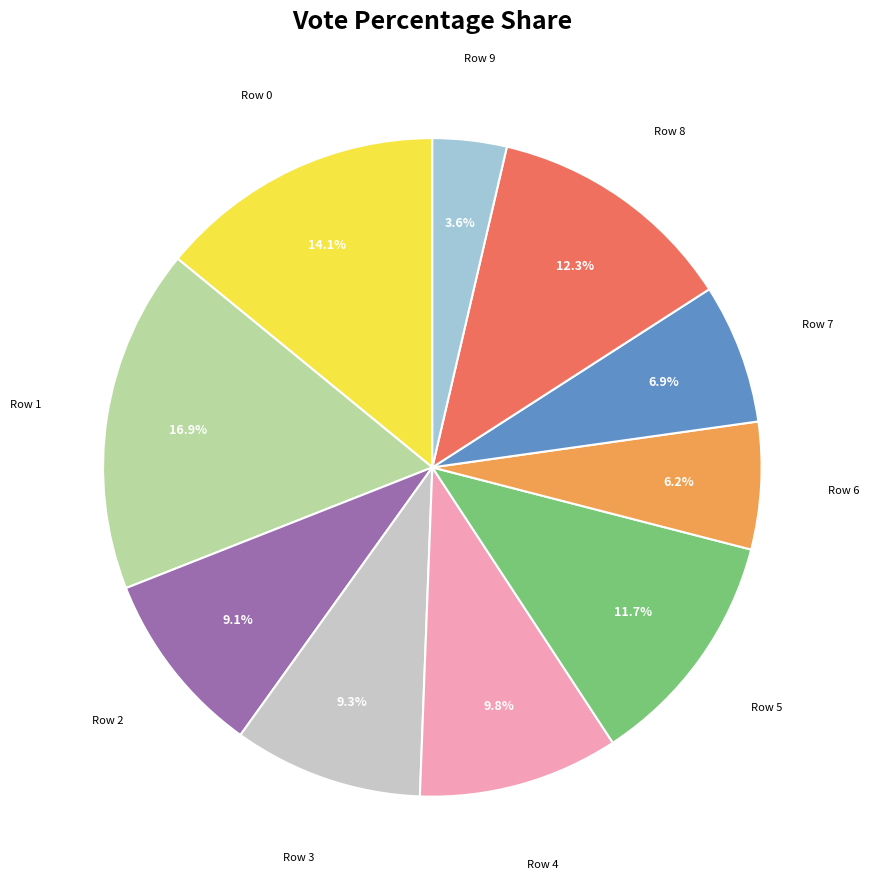

Is there any slice that represents more than half of the pie?

No